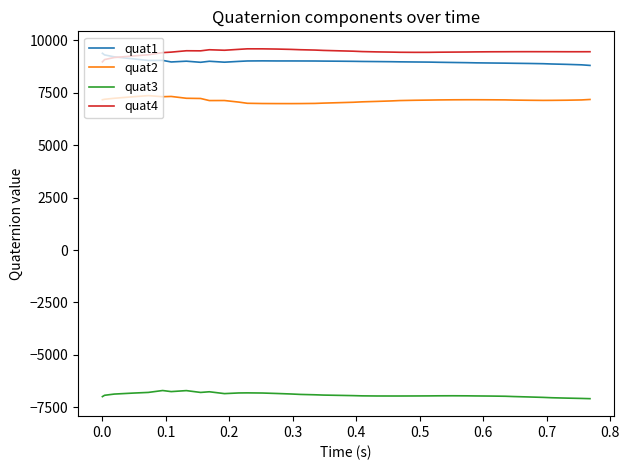

What is the maximum value shown in the chart?

9589